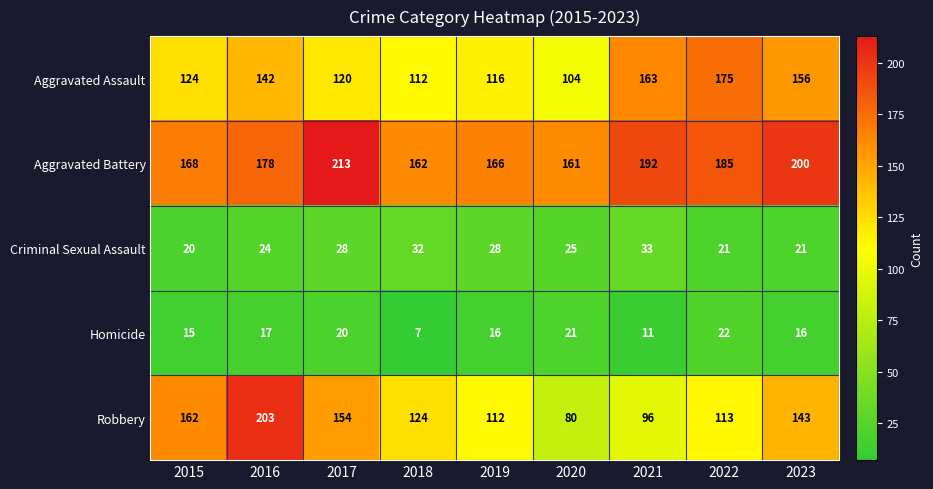

What is the sum of all Aggravated Assault values?

1212